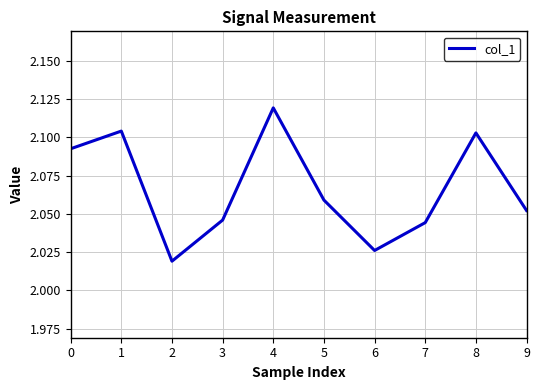

The chart shows a value of 0.7 at 2. True or false?

False